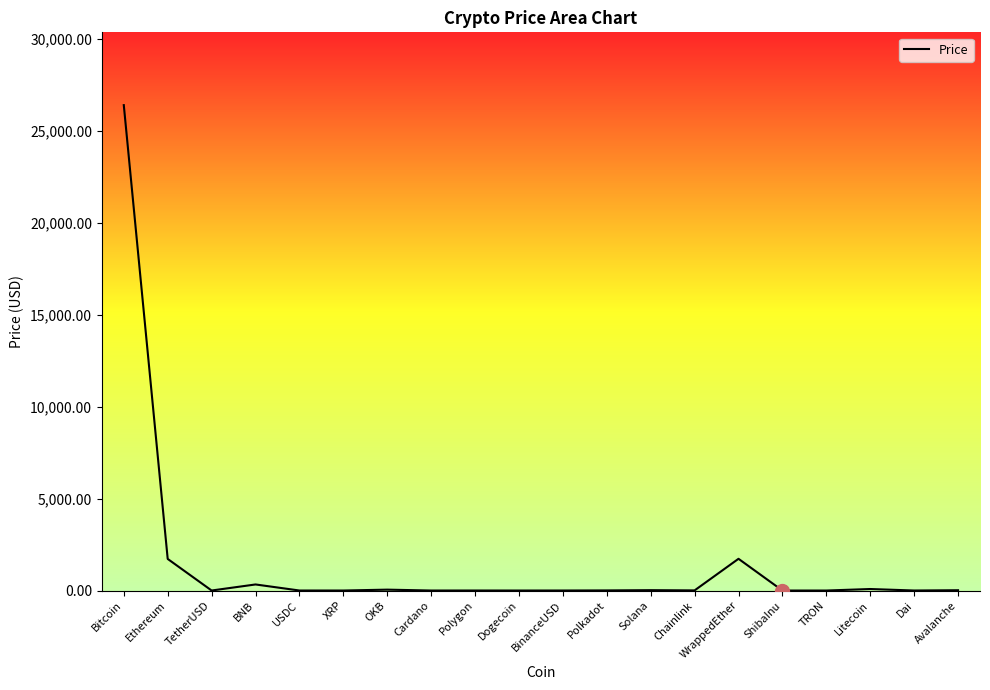

Which has a higher value, Solana or Ethereum?

Ethereum